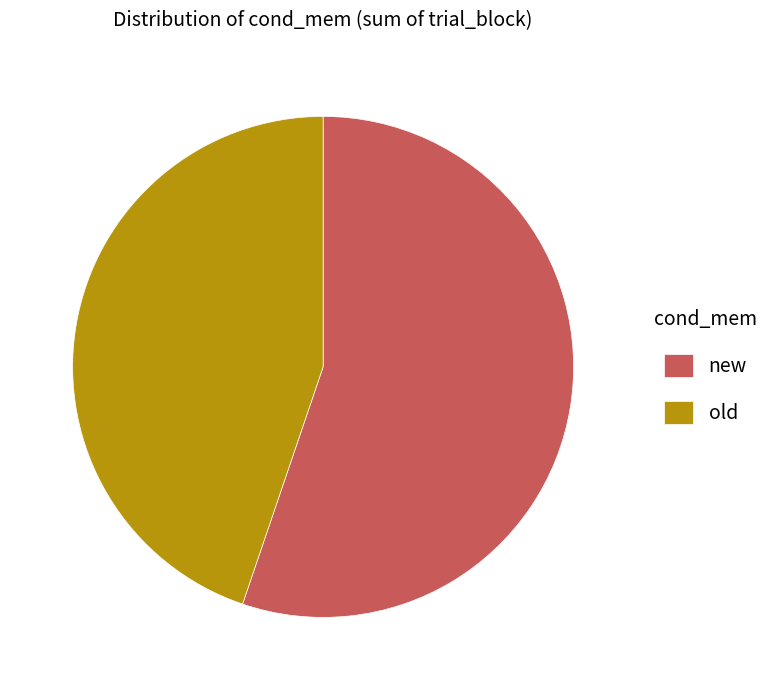

Which slice is the largest?

new